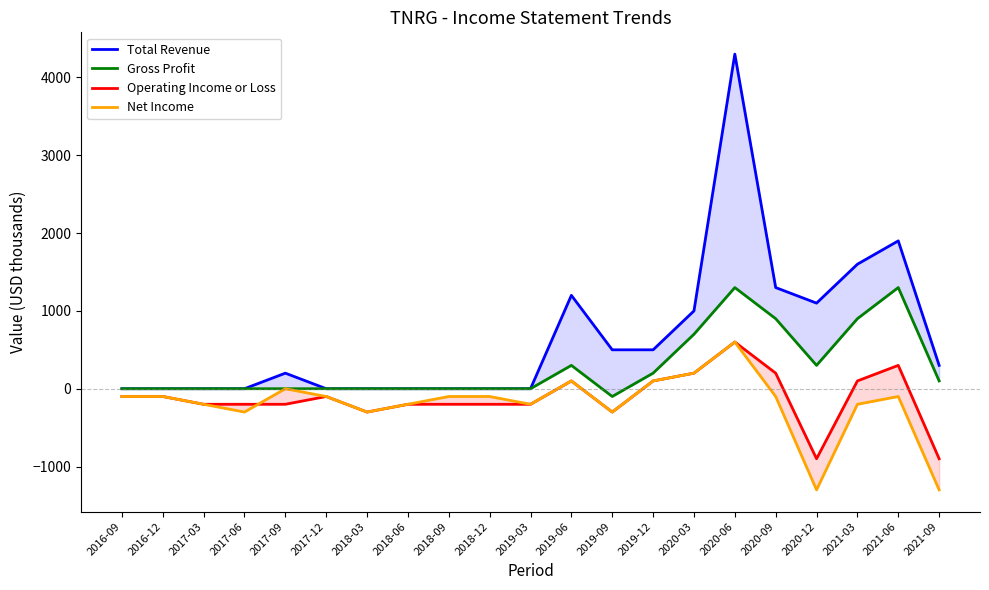

Where is Operating Income or Loss nearest to the value -150?

2016-09